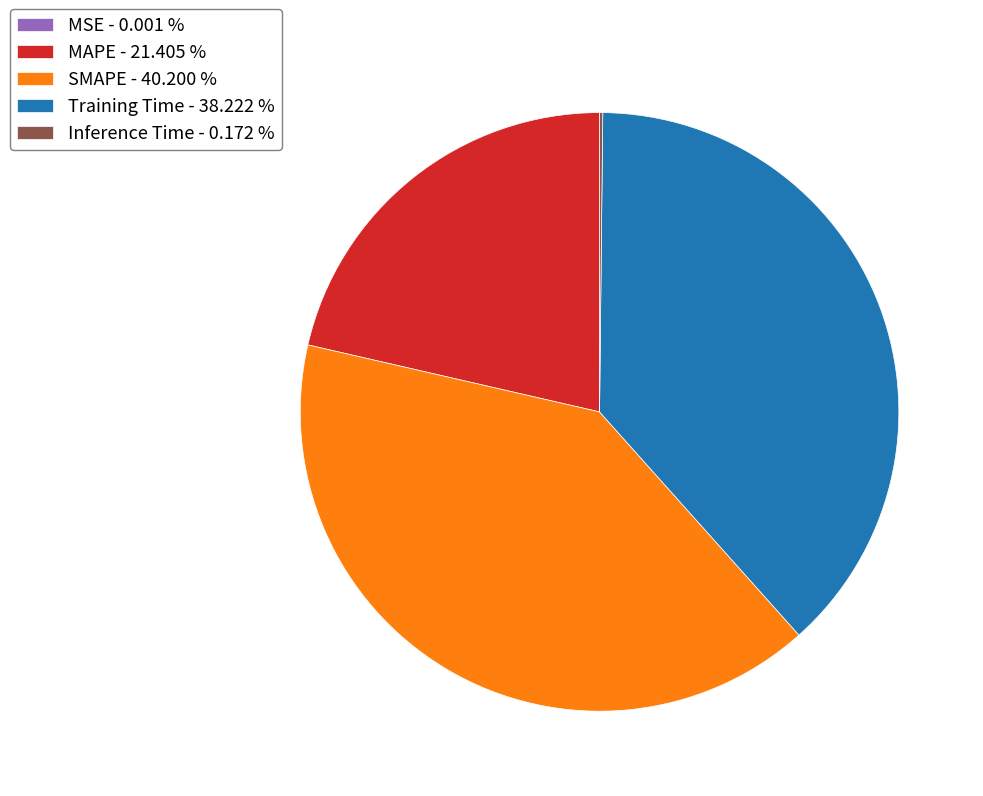

Which has a higher value, MAPE or Training Time?

Training Time